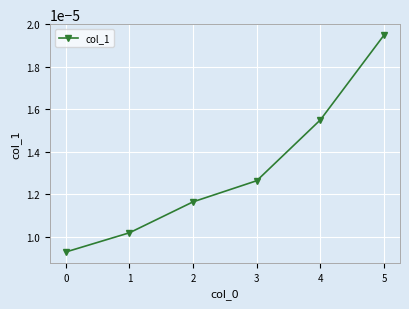

Which has a higher value, 0 or 5?

5